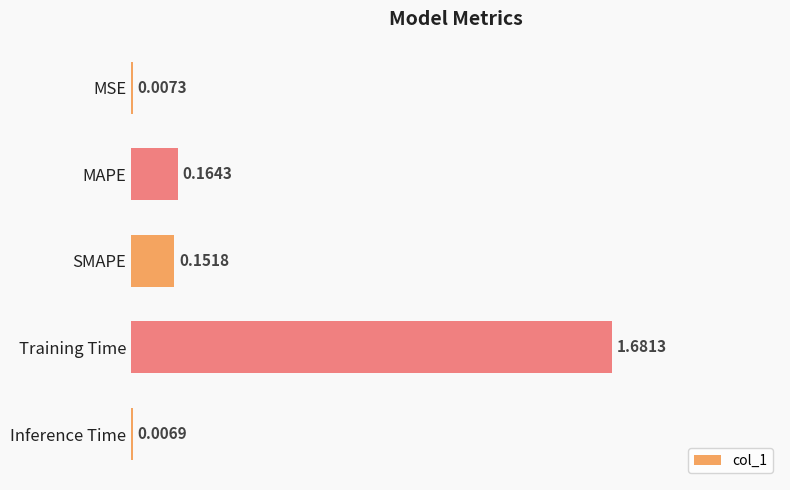

What is the sum of all values?

2.0